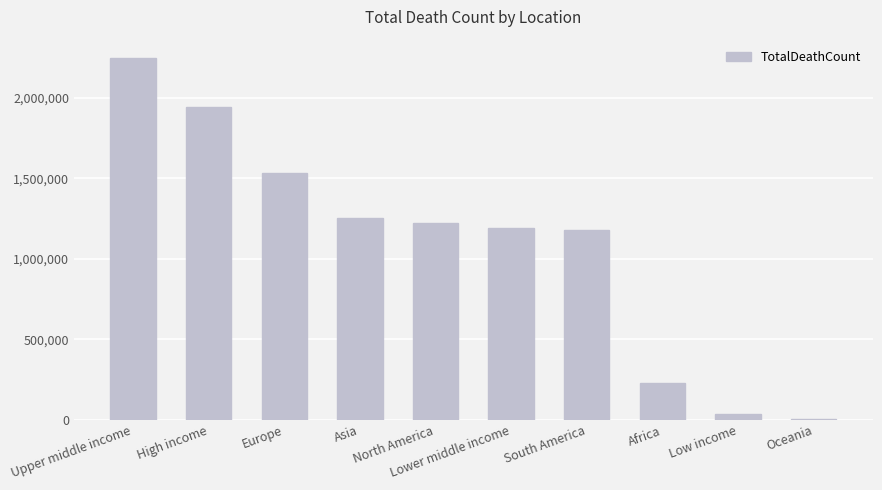

What is the change in value from Upper middle income to Asia?

-995846